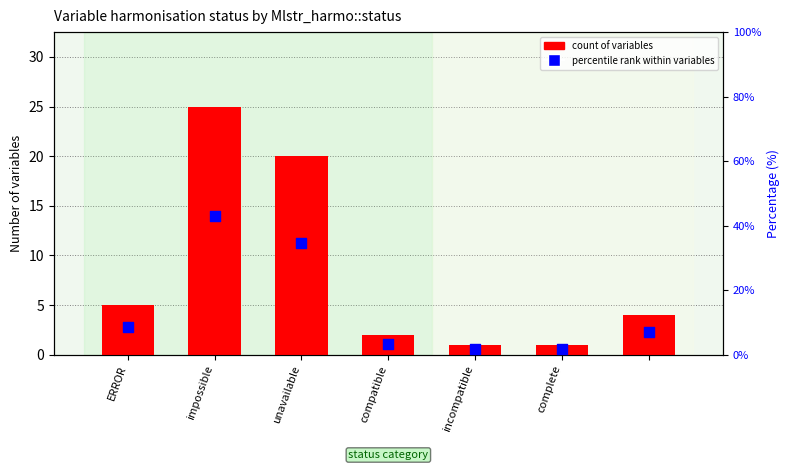

Which series has the largest Y range (max minus min)?

percentile rank within variables